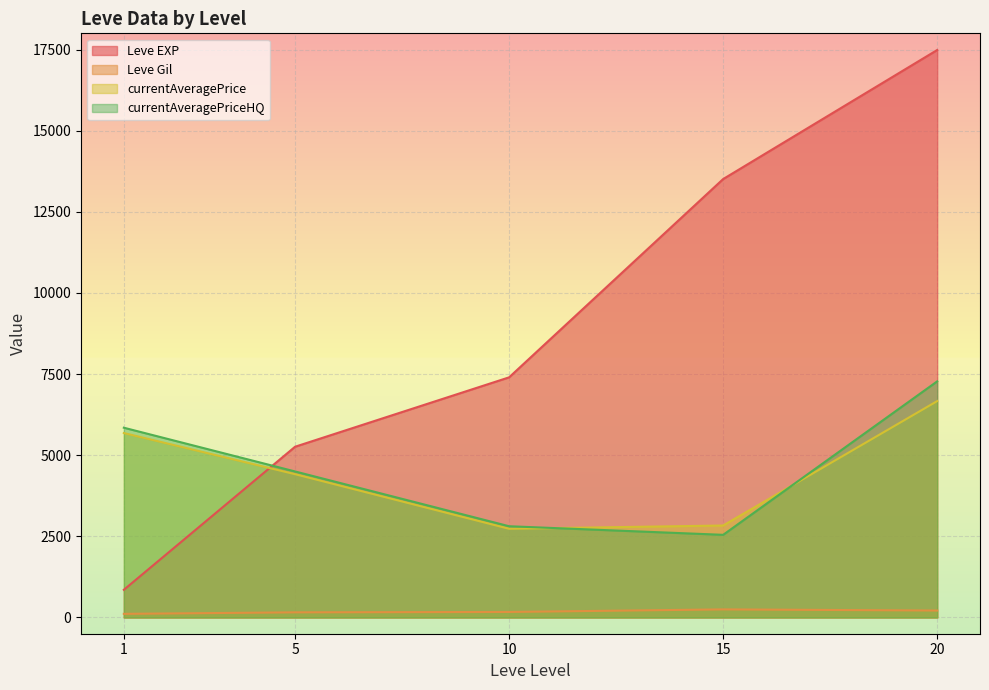

Between 10 and 10, which is larger?

10